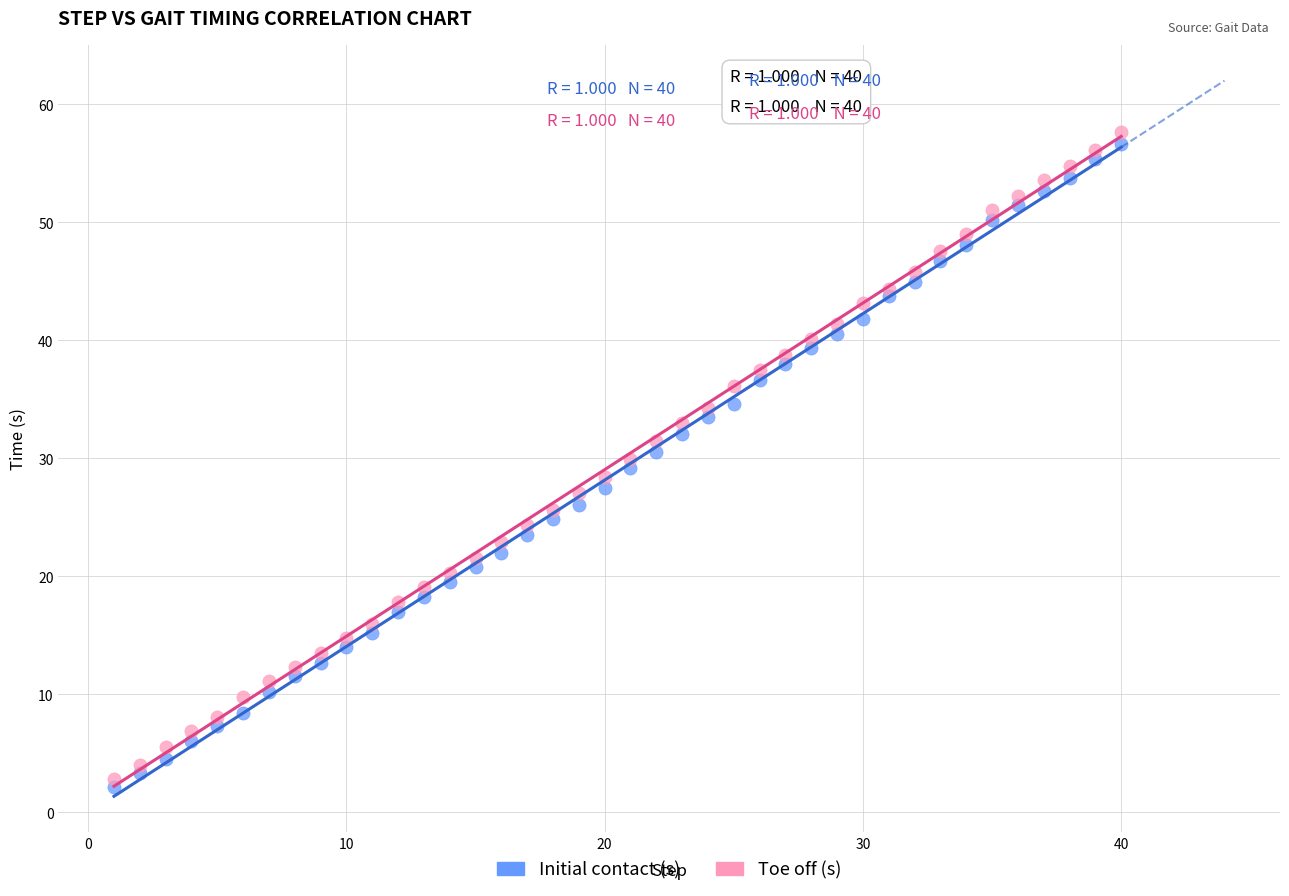

What is the X range (max minus min) for the scatter plot?

39.0